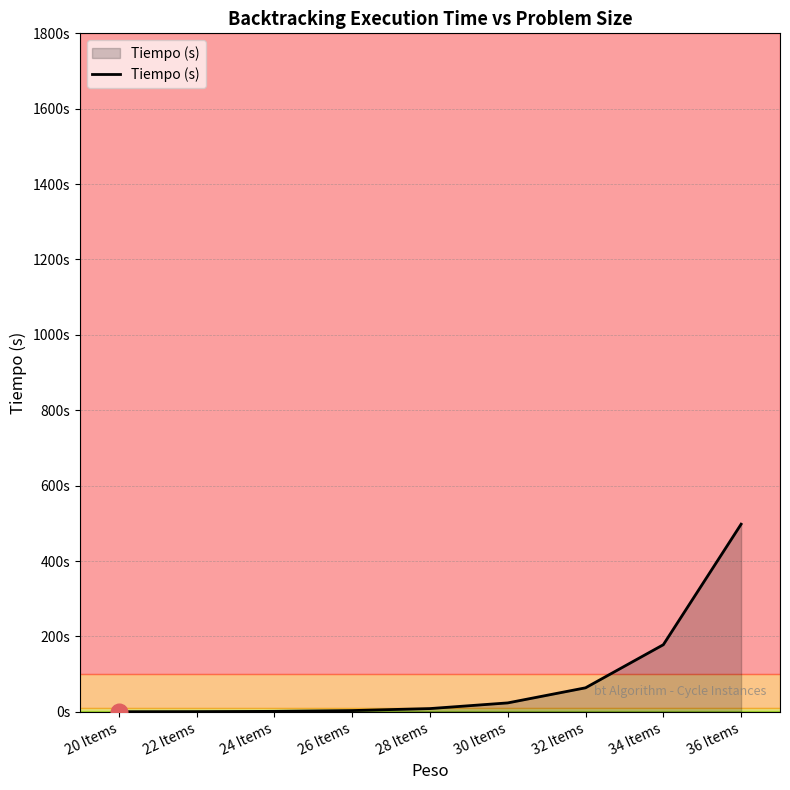

True or false: there are more than 1 points higher than both neighbors.

False